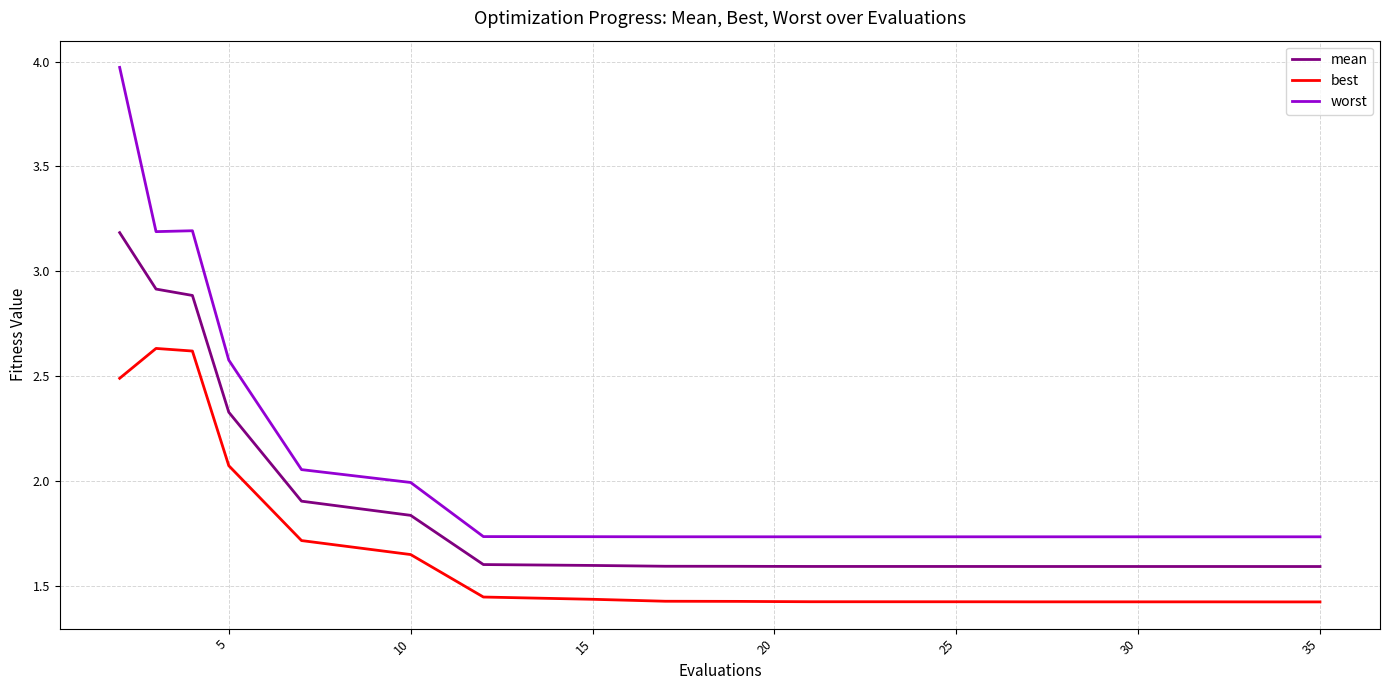

List the series in order of their peak value, highest first.

worst, mean, best